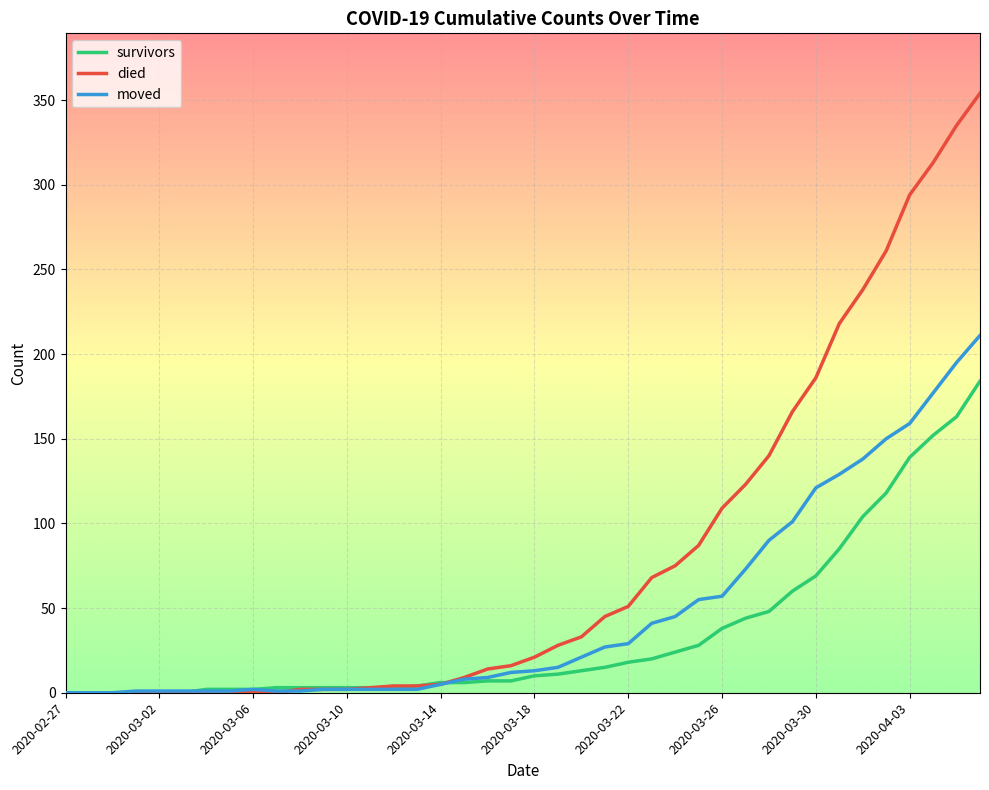

Rank the series by their average value, from highest to lowest.

died, moved, survivors